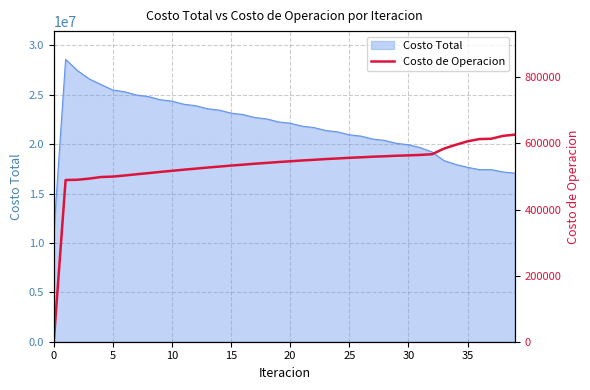

What is the lowest value of the Costo Total series?

10964782.5